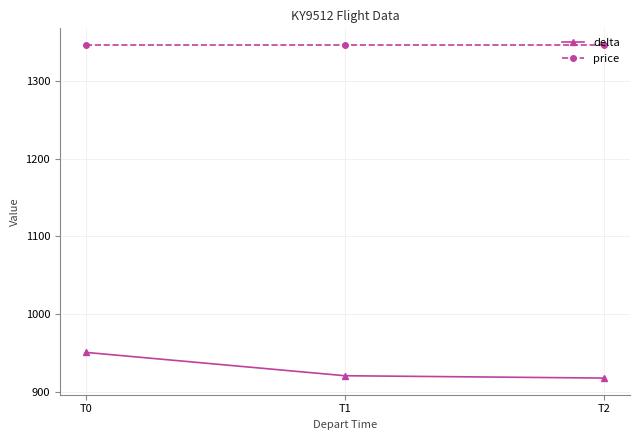

Reading left to right, list all the values displayed in this chart.

delta: T0=951	T1=921	T2=918
price: T0=1346	T1=1346	T2=1346